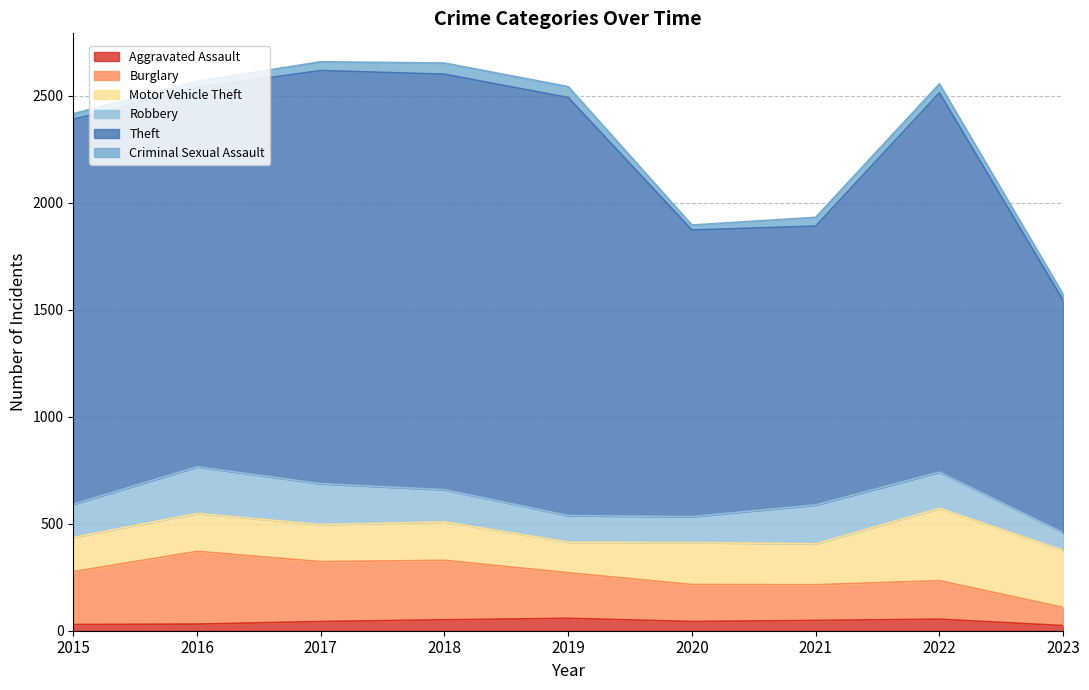

What is the difference between the maximum and minimum values in the Criminal Sexual Assault series?

29